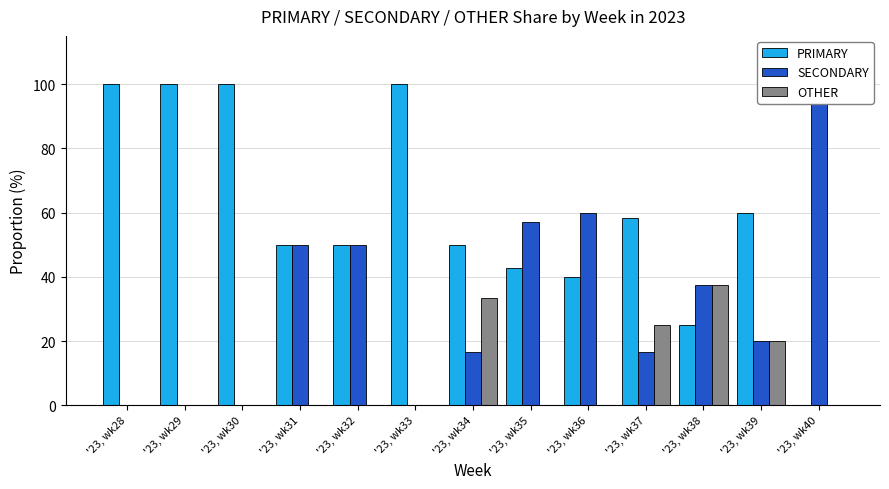

Which category has the highest value across all series?

'23, wk28